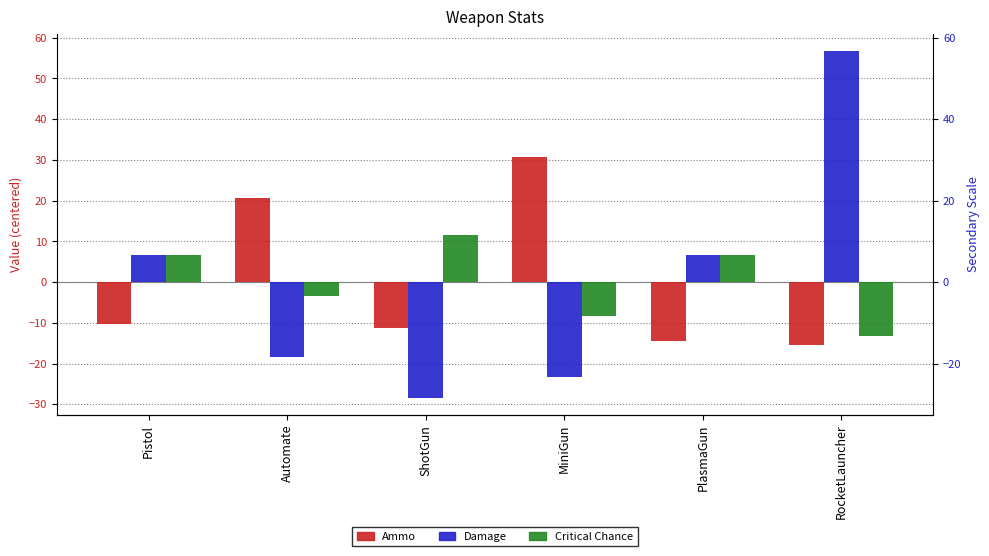

Reading left to right, what are all the values shown in this chart?

Ammo: Pistol=-10.3	Automate=20.7	ShotGun=-11.3	MiniGun=30.7	PlasmaGun=-14.3	RocketLauncher=-15.3
Damage: Pistol=6.7	Automate=-18.3	ShotGun=-28.3	MiniGun=-23.3	PlasmaGun=6.7	RocketLauncher=56.7
Critical Chance: Pistol=6.7	Automate=-3.3	ShotGun=11.7	MiniGun=-8.3	PlasmaGun=6.7	RocketLauncher=-13.3